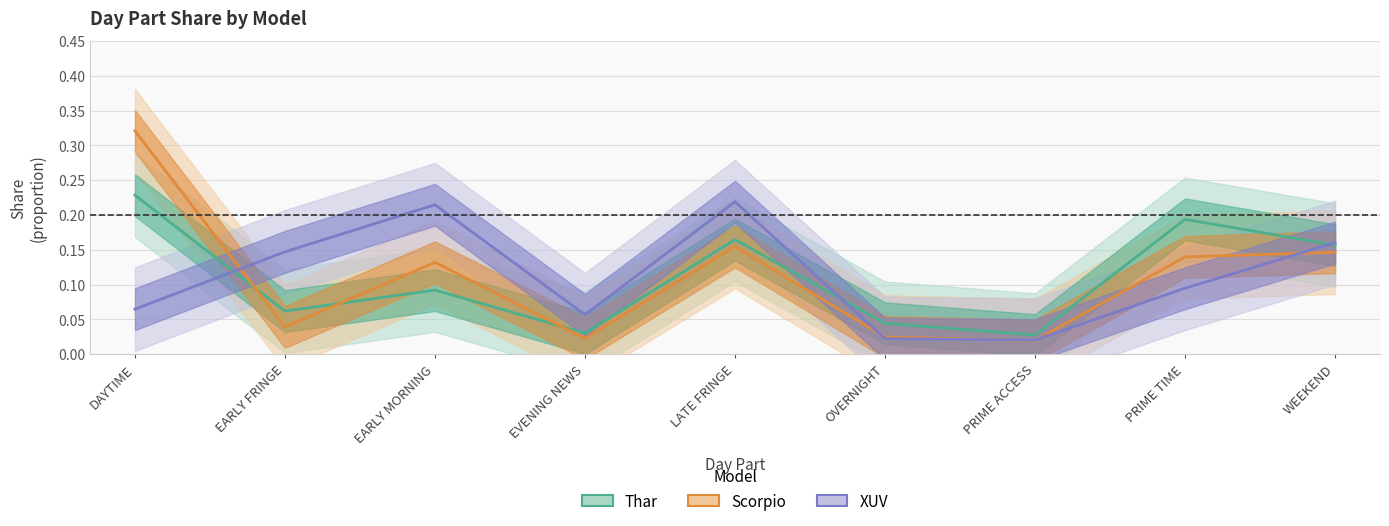

What is the label of the 4th point from the left?

EVENING NEWS